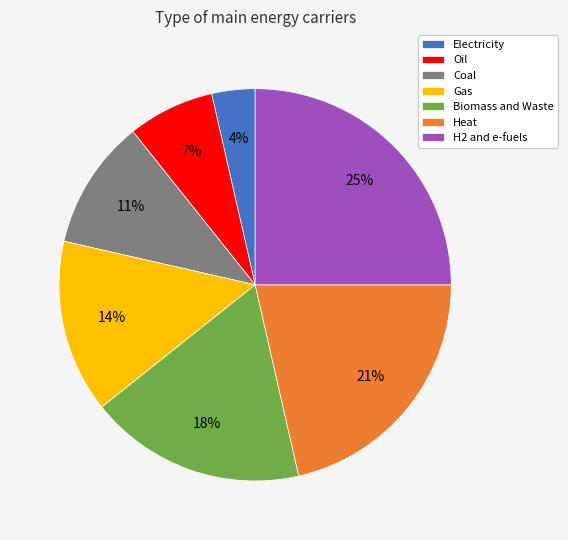

True or false: Electricity accounts for 18% of the total.

False